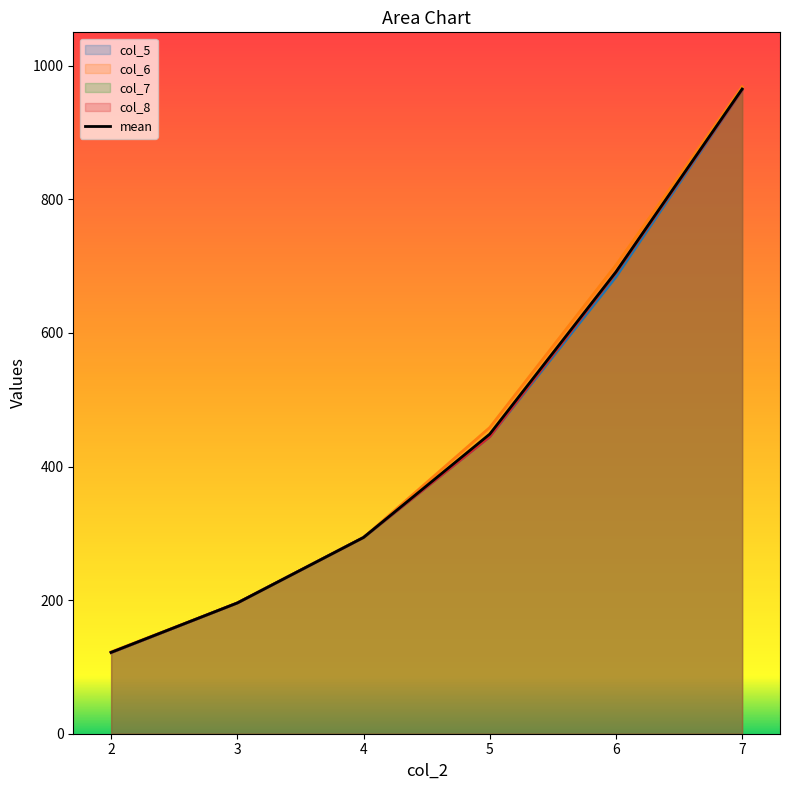

What value does the data have at 5?

448.5